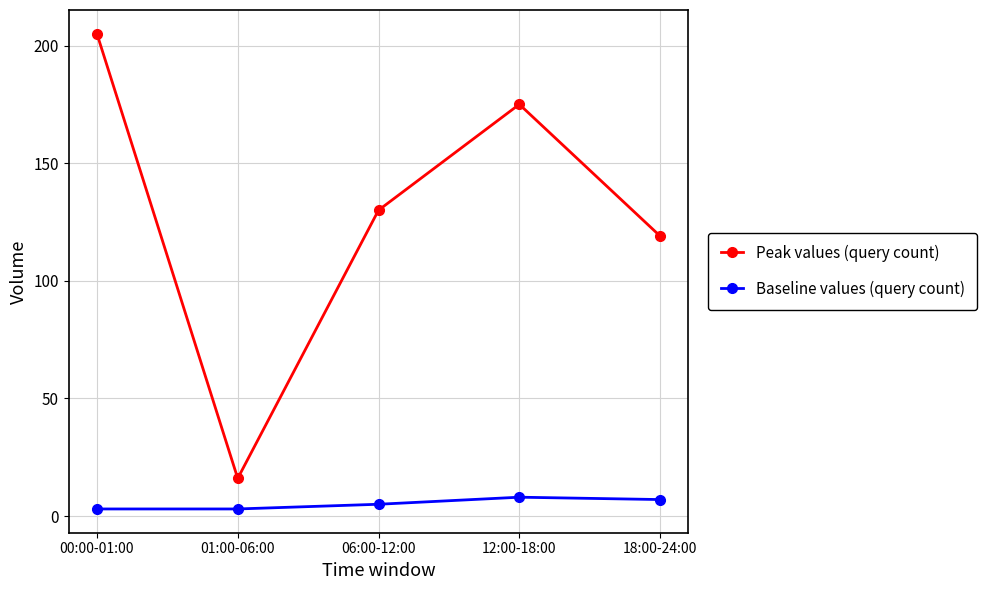

What is the minimum value for Peak values (query count)?

16